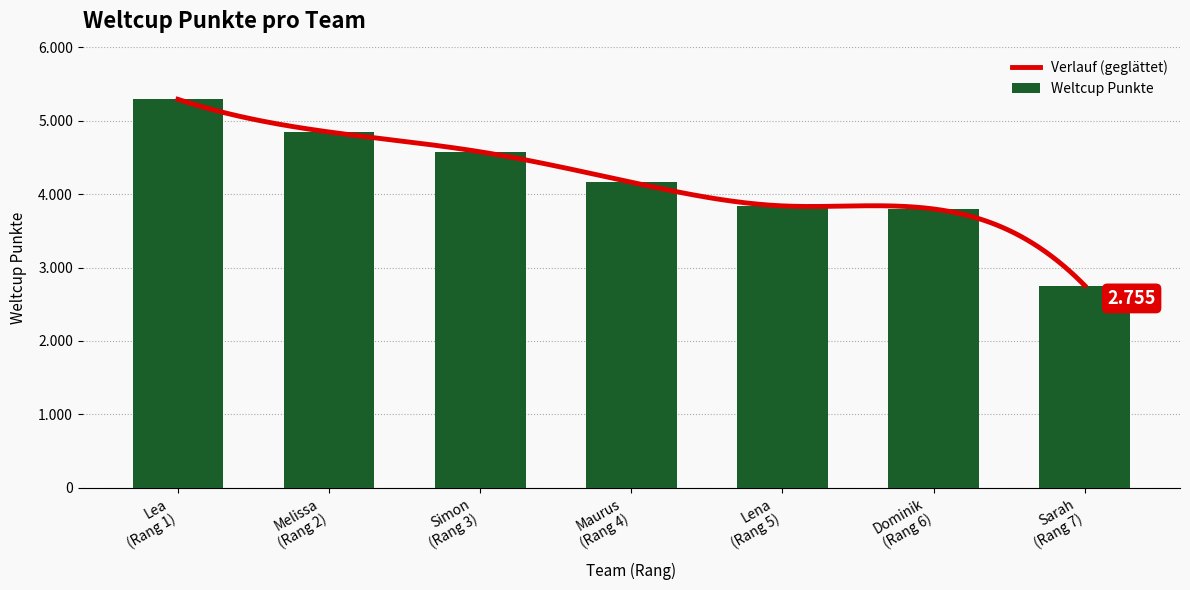

What is the label of the 6th bar from the left?

Dominik (Rang 6)